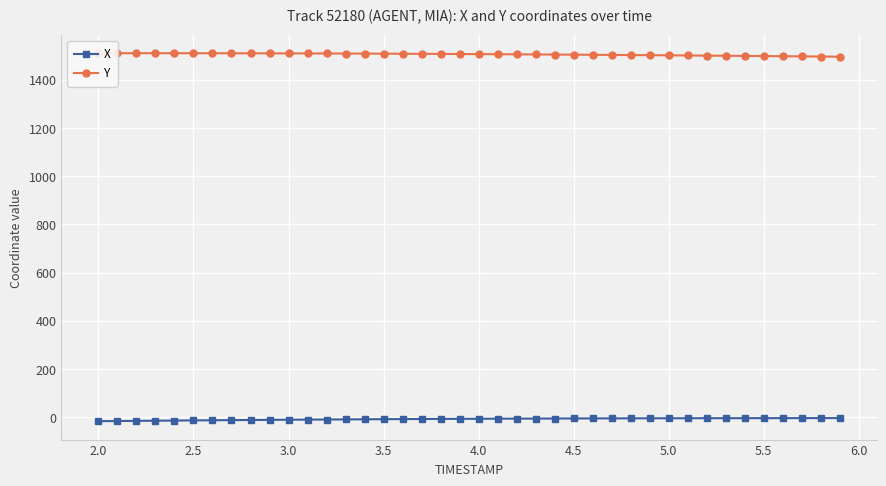

How many data points in X are above -6?

17